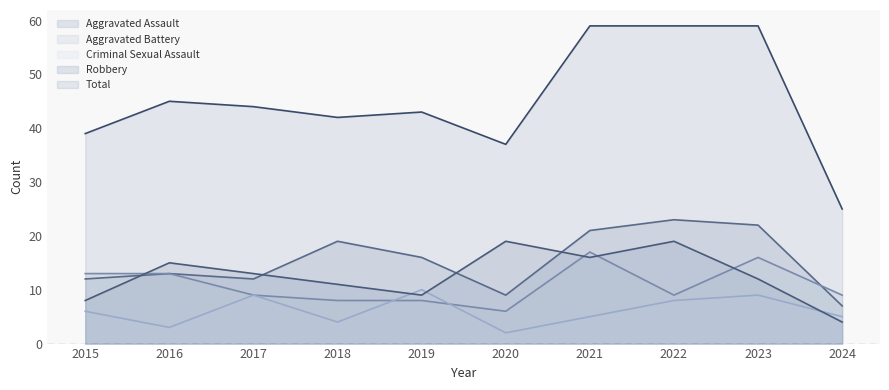

Which label corresponds to the smallest value in the chart?

2020